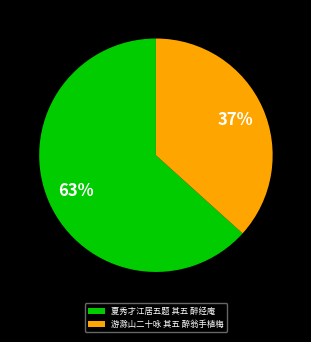

What is the smallest slice in the pie chart?

游滁山二十咏 其五 醉翁手植梅